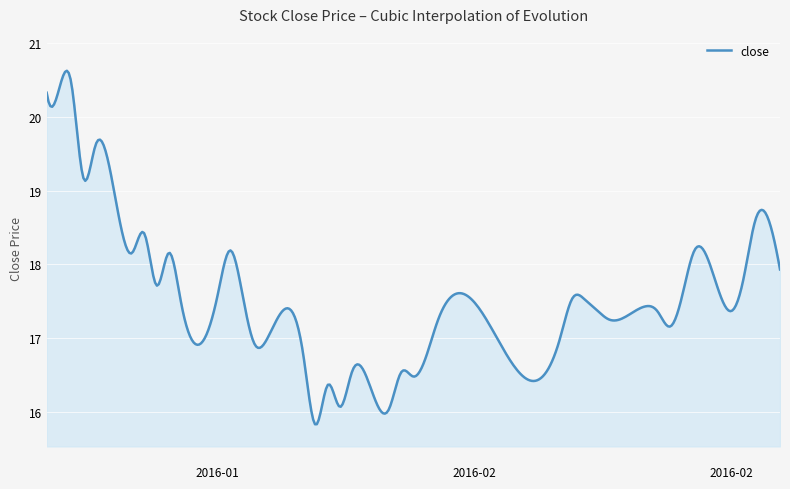

What is the smallest value displayed?

15.8